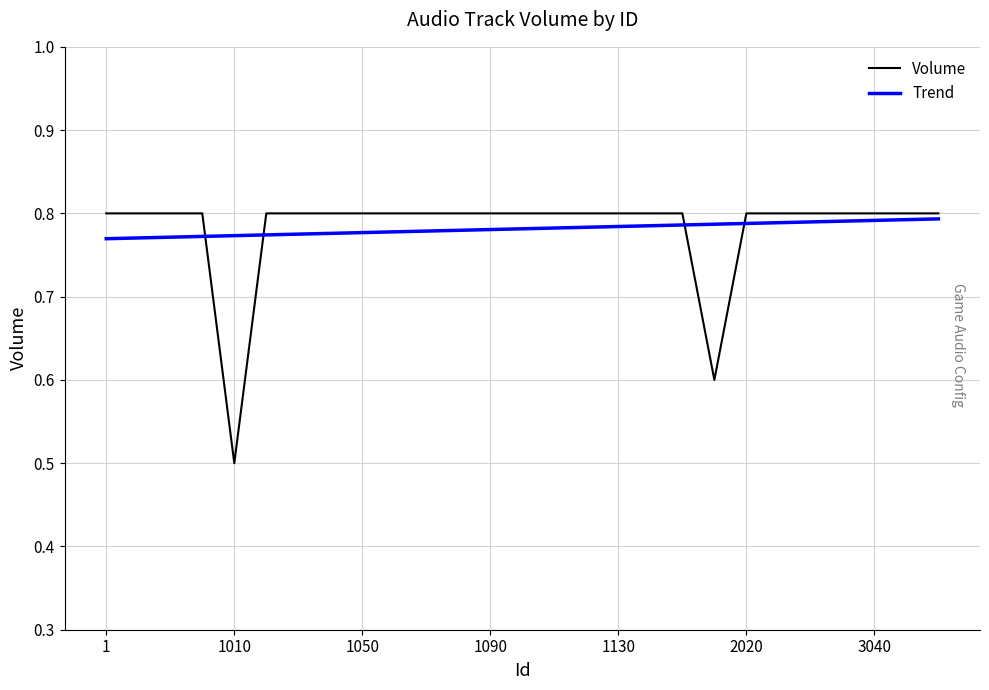

Which series has the widest spread of values?

Volume